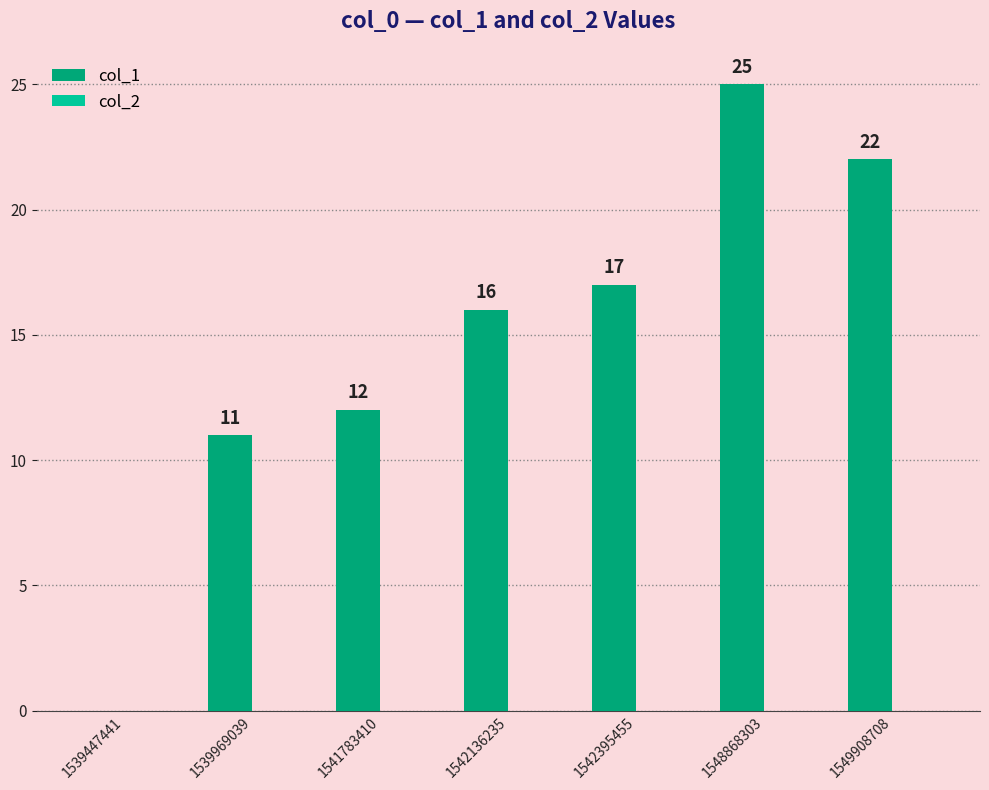

Between 1549908708 and 1542395455, which is larger?

1549908708